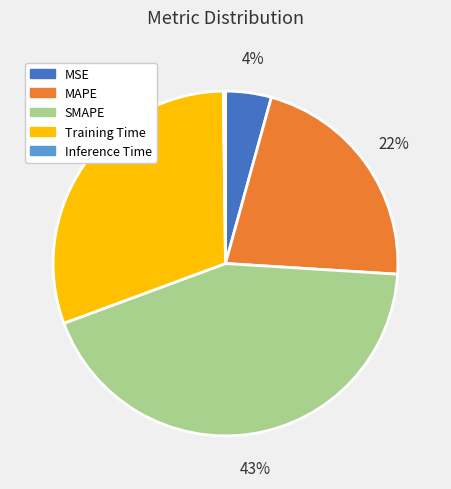

Does any single category account for the majority?

No